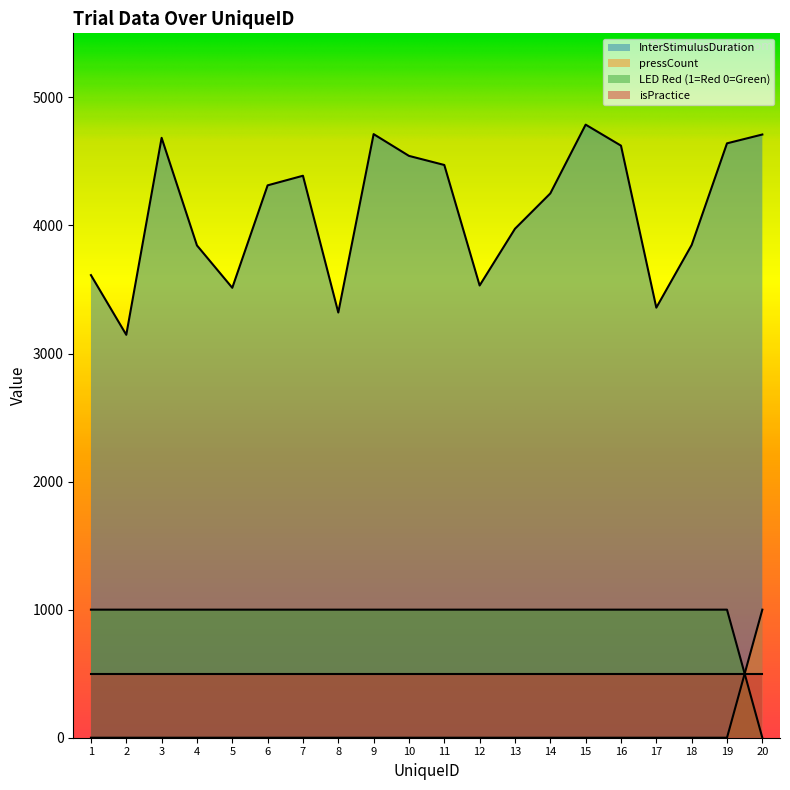

Rank the series at 17 from lowest to highest value.

pressCount, isPractice, LED Red (1=Red 0=Green), InterStimulusDuration